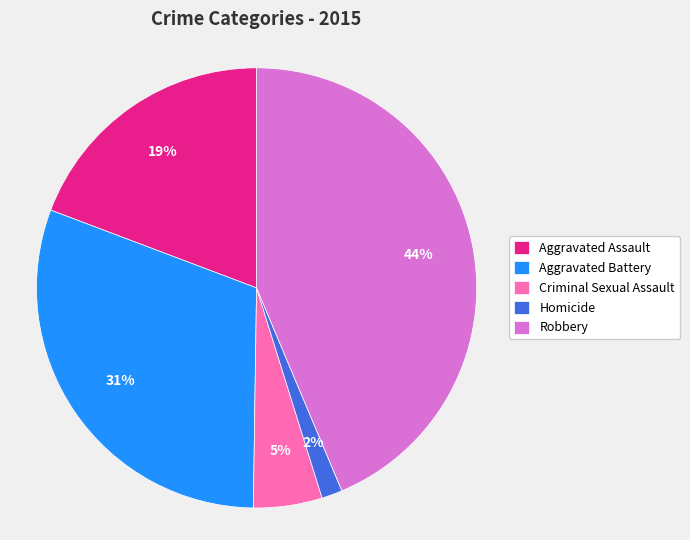

Do Robbery and Aggravated Battery together represent more than half of the pie?

Yes